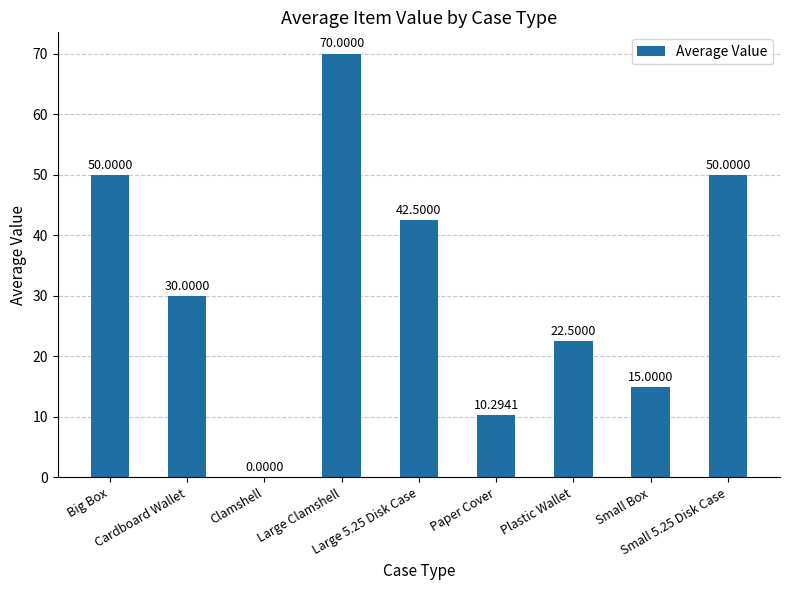

What is the sum of all values?

290.3